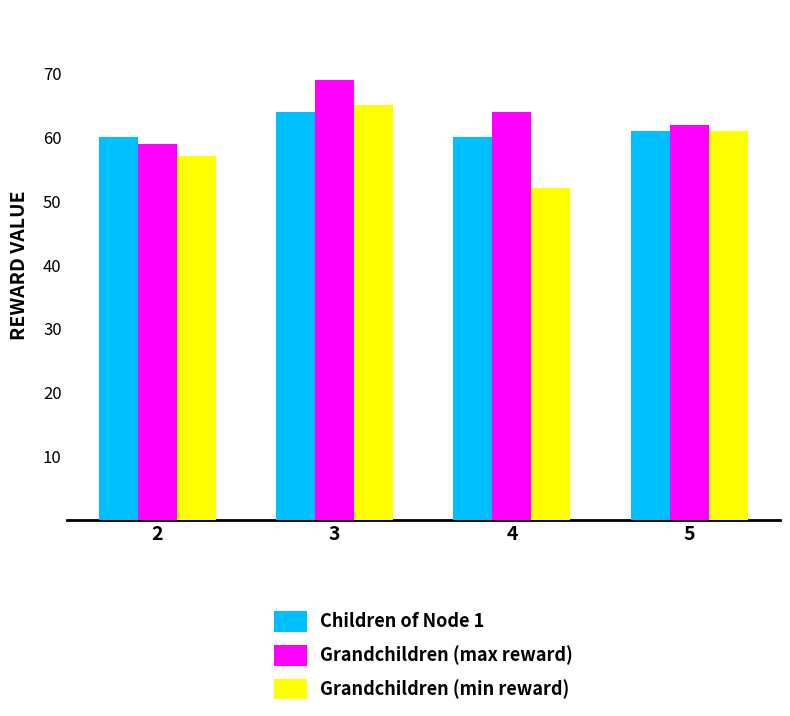

Reading left to right, transcribe all the data shown in this chart.

Children of Node 1: 2=60	3=64	4=60	5=61
Grandchildren (max reward): 2=59	3=69	4=64	5=62
Grandchildren (min reward): 2=57	3=65	4=52	5=61